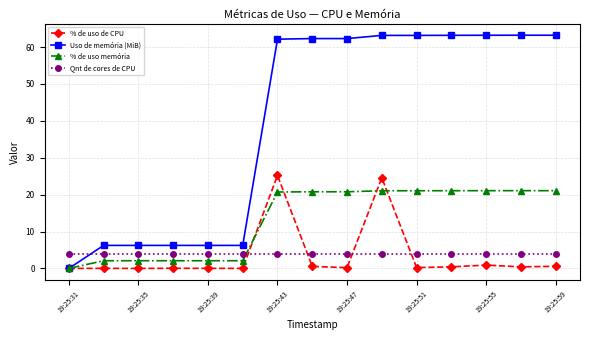

At how many categories does at least one series exceed 22?

9